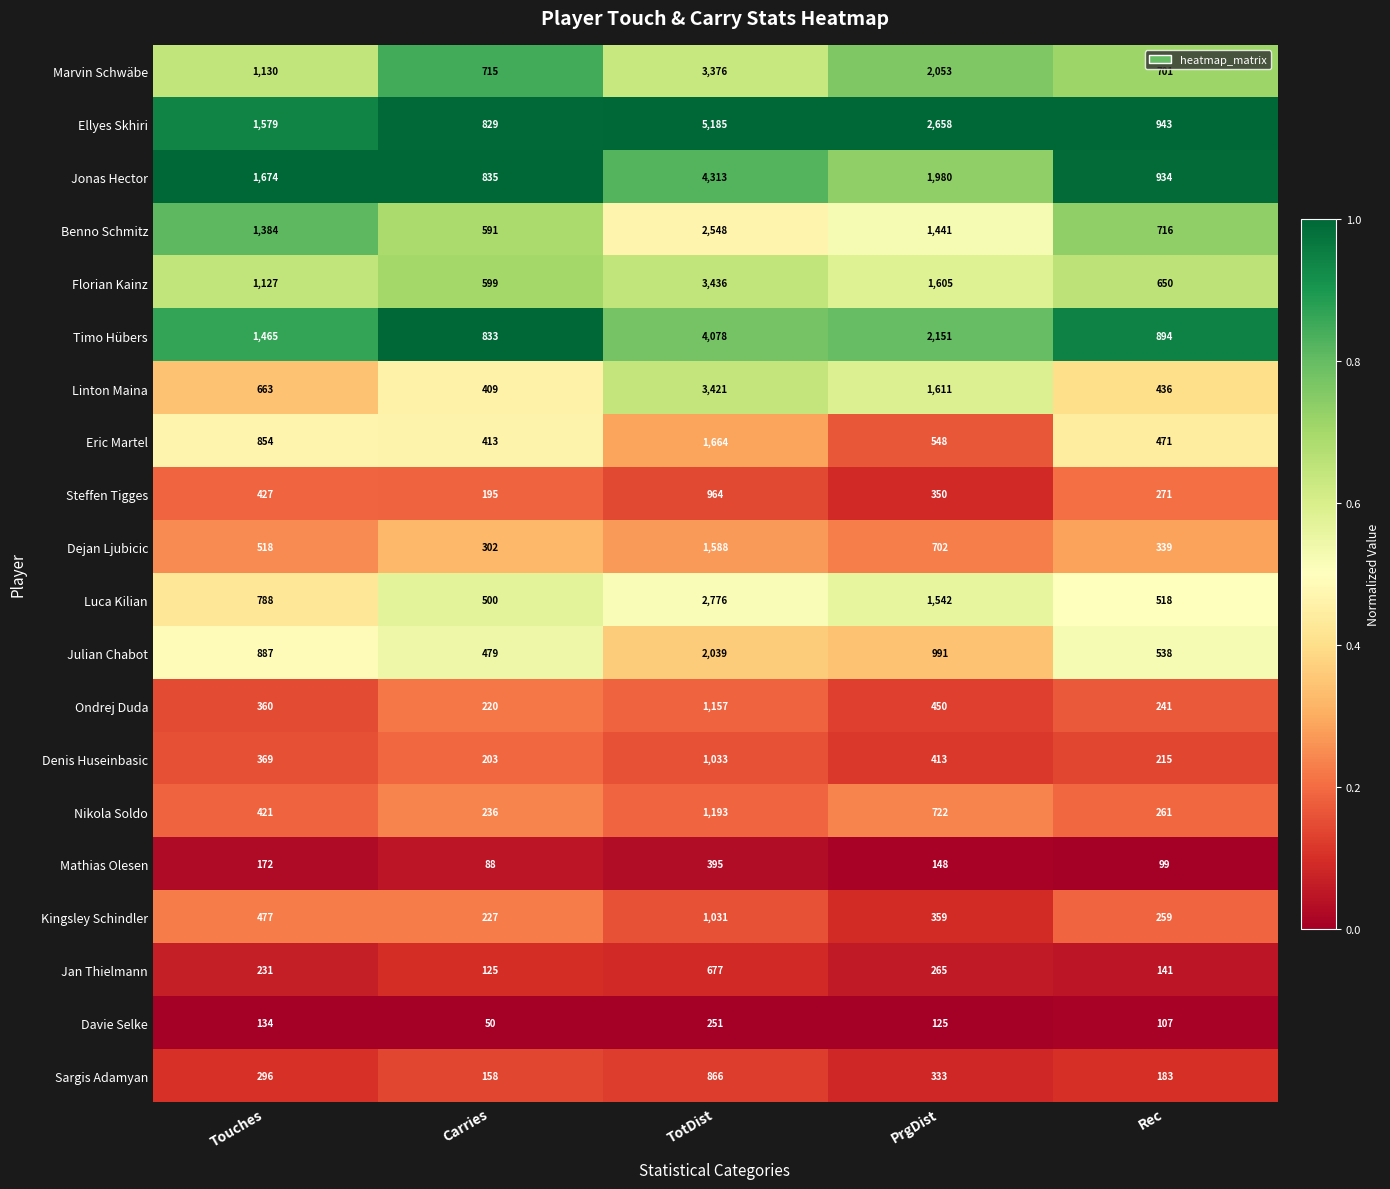

The Marvin Schwäbe series shows 3224 at PrgDist. True or false?

False